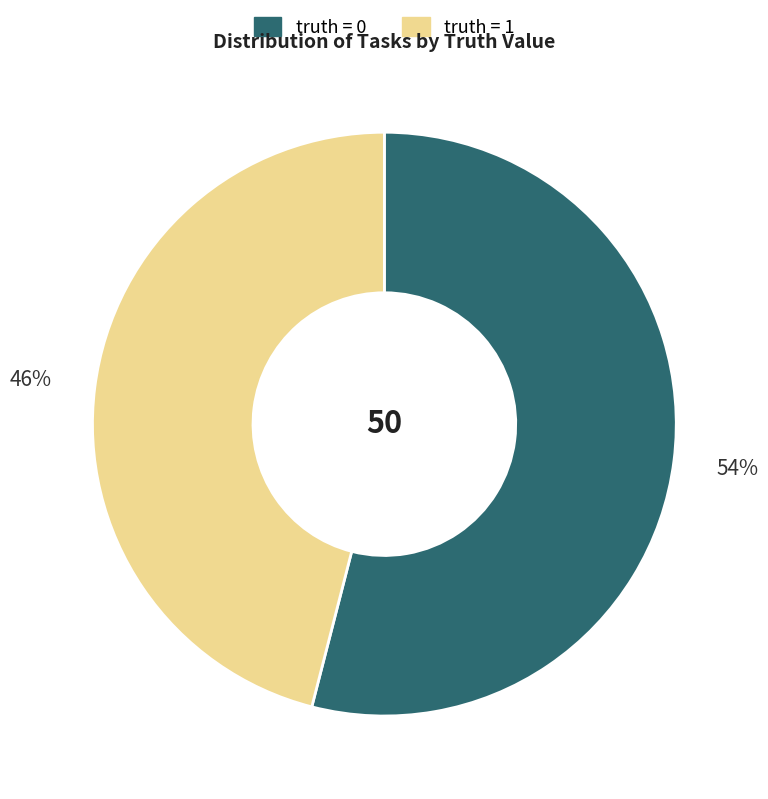

Is there any slice that represents more than half of the pie?

Yes